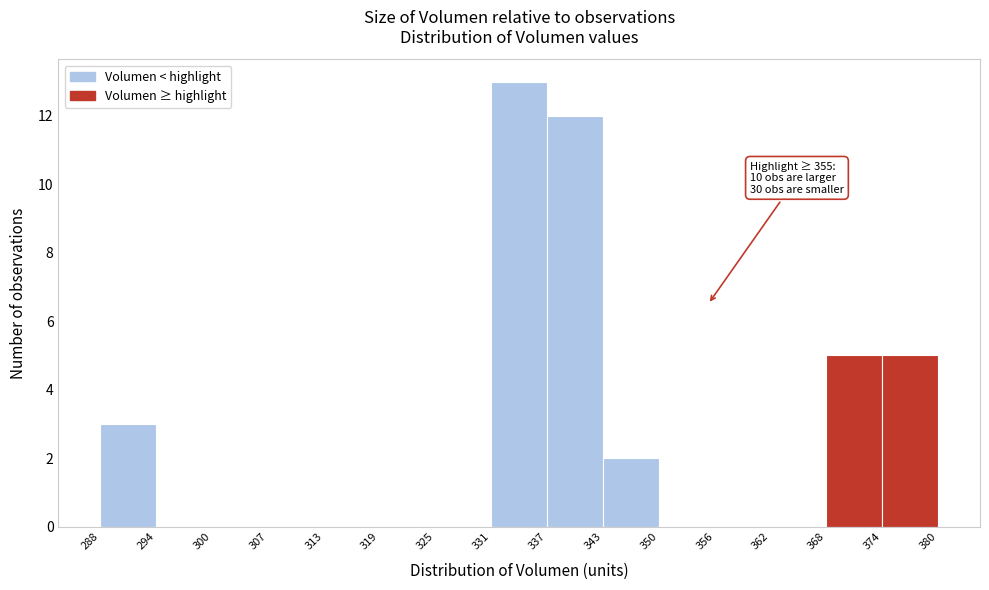

Over which range of the x-axis is the bar tallest?

331 to 337